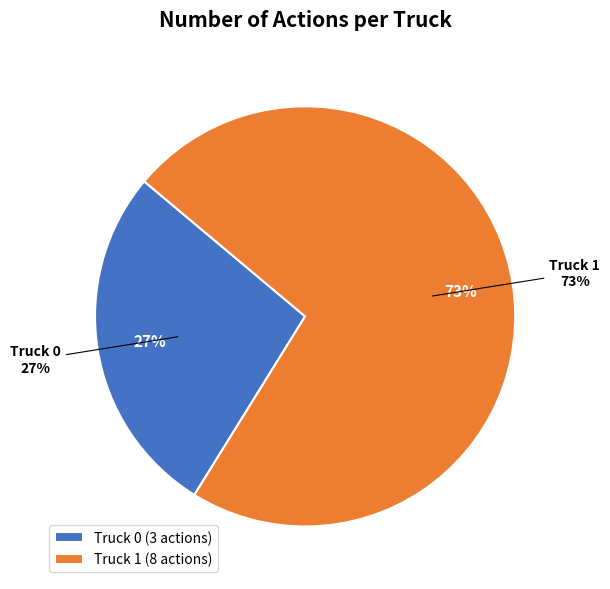

Is it true that Truck 1 is 73% of the pie?

True